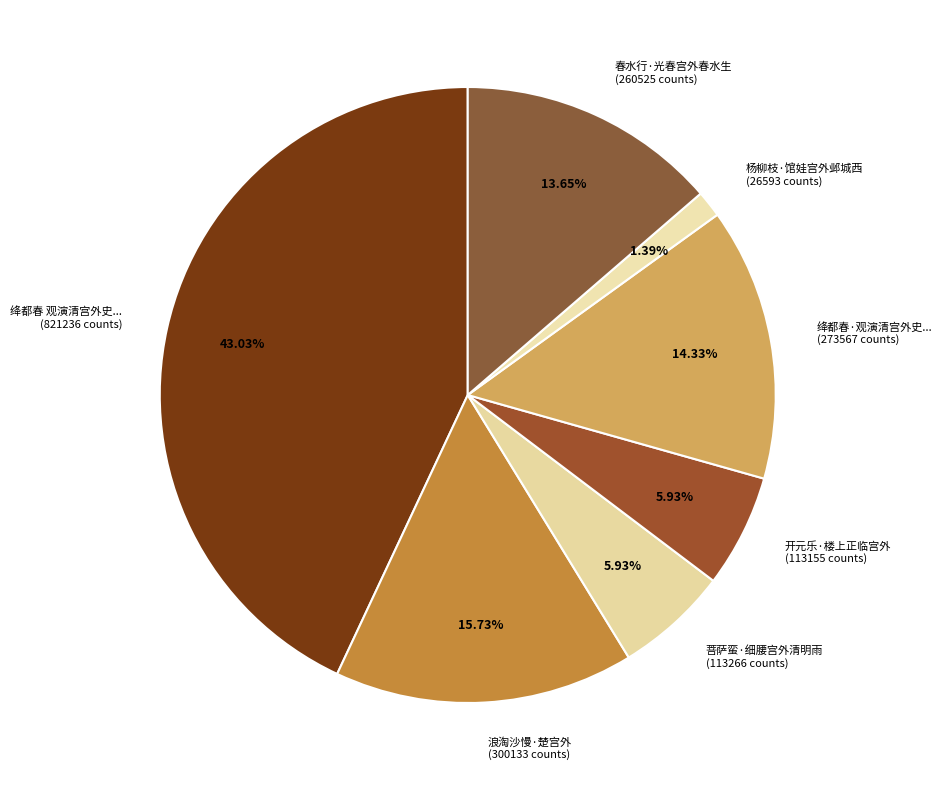

Is there any slice that represents more than half of the pie?

No